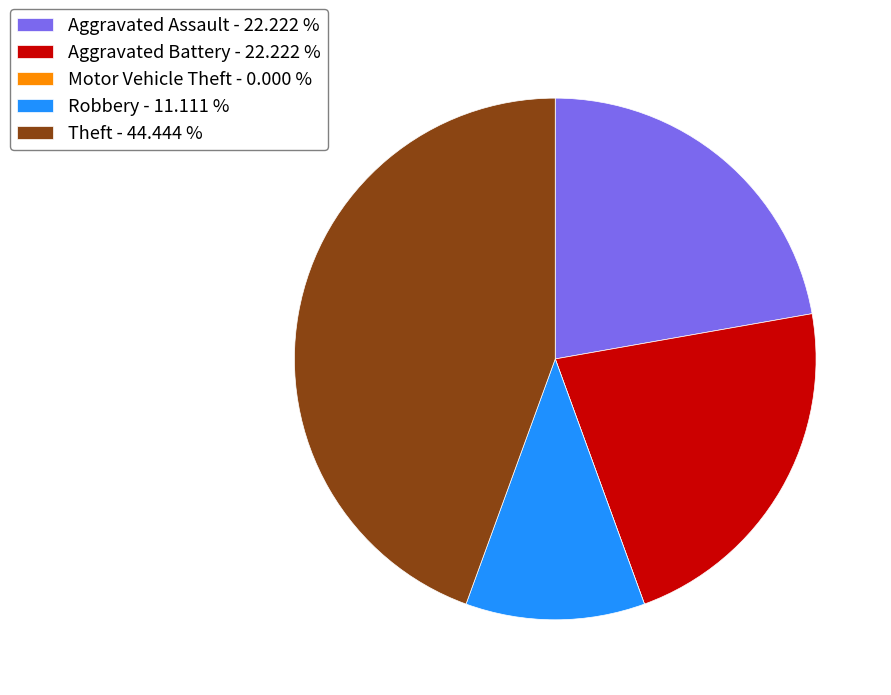

What is the ratio of the value at Aggravated Battery to the value at Theft?

0.5